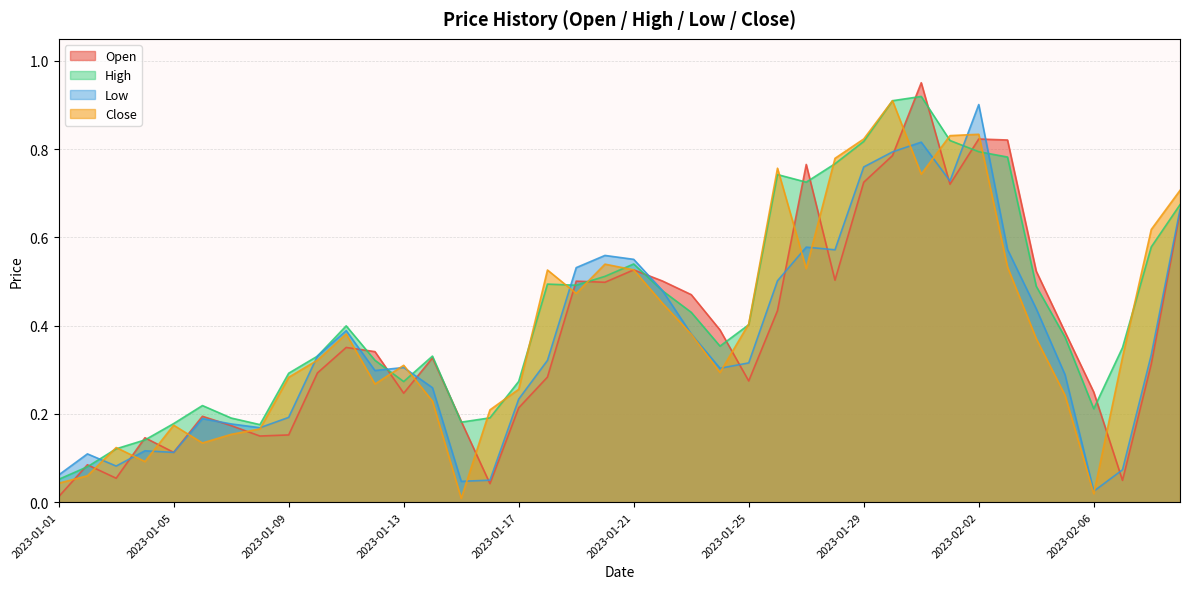

Rank the series by their maximum value, from highest to lowest.

Open, High, Close, Low